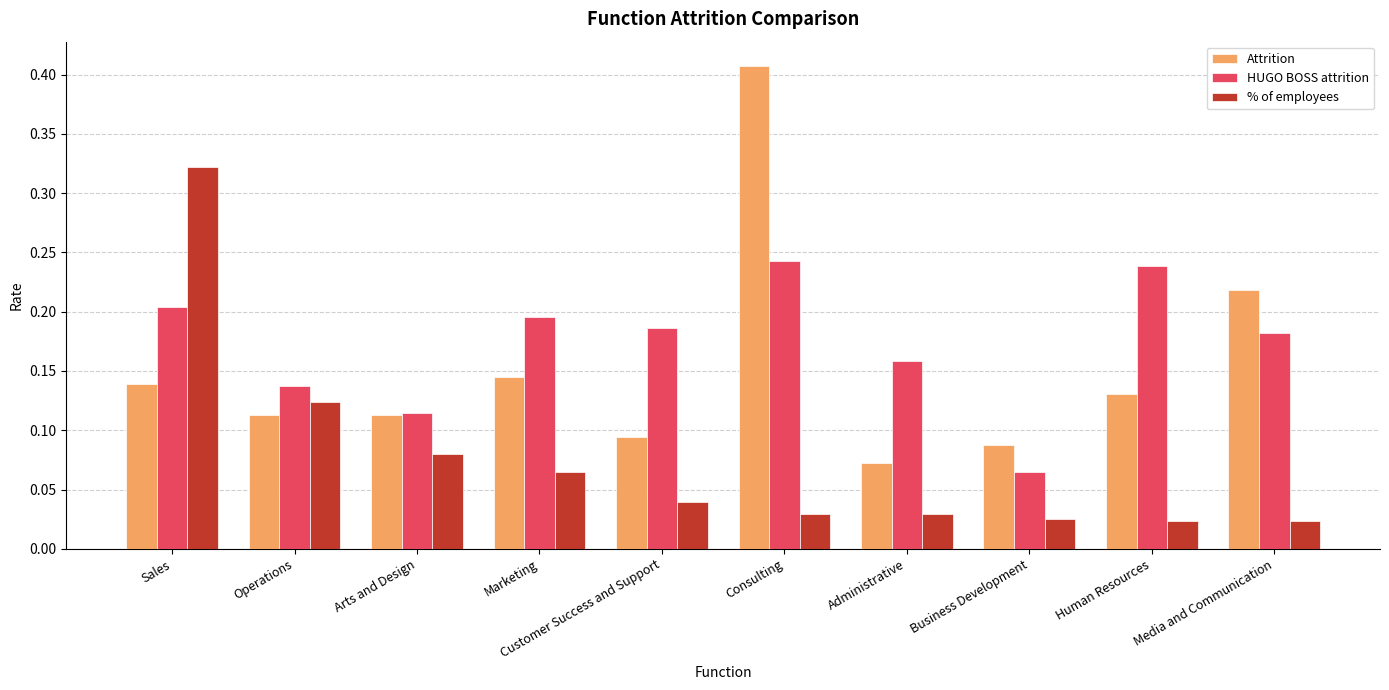

What is the label of the 1st bar from the right?

Media and Communication